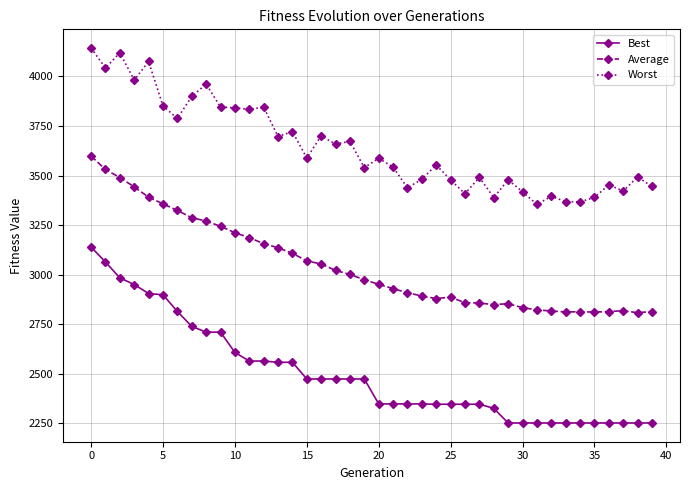

What is the average value of the Average series?

3047.4